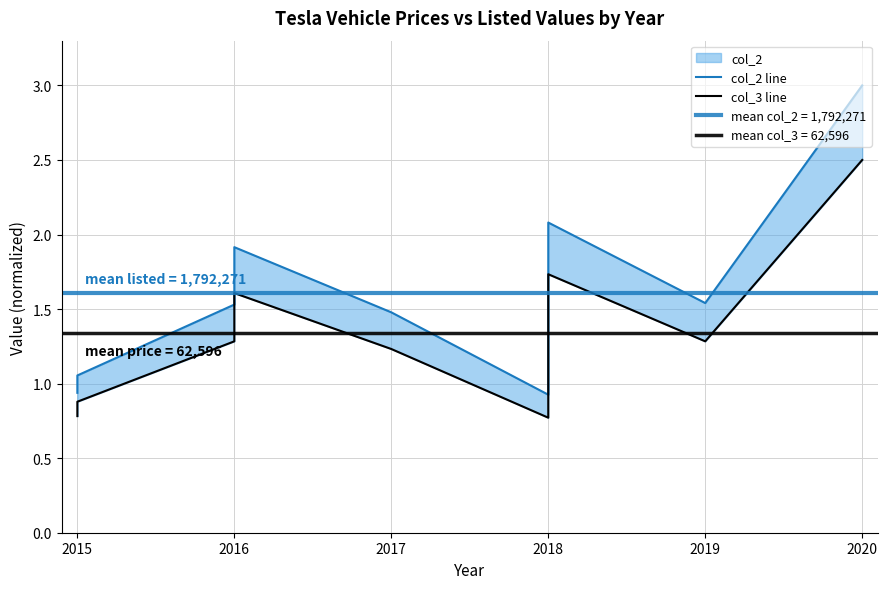

Is the value of col_3 line at 2017 greater than the value of col_2 line at 2015?

Yes